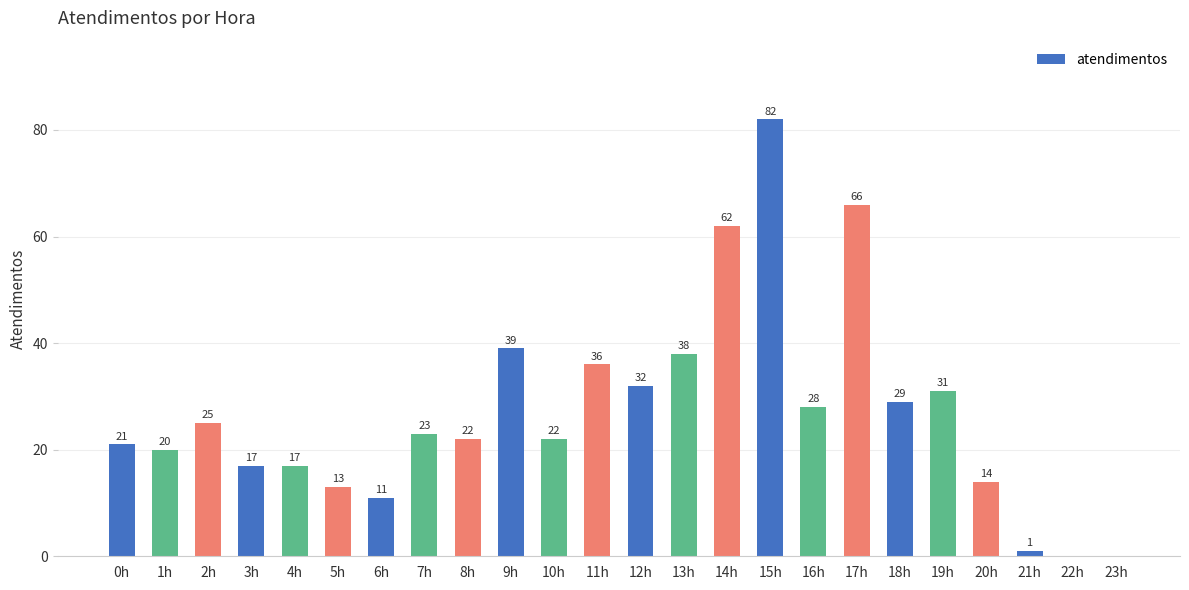

What is the change in value from 5h to 17h?

+53